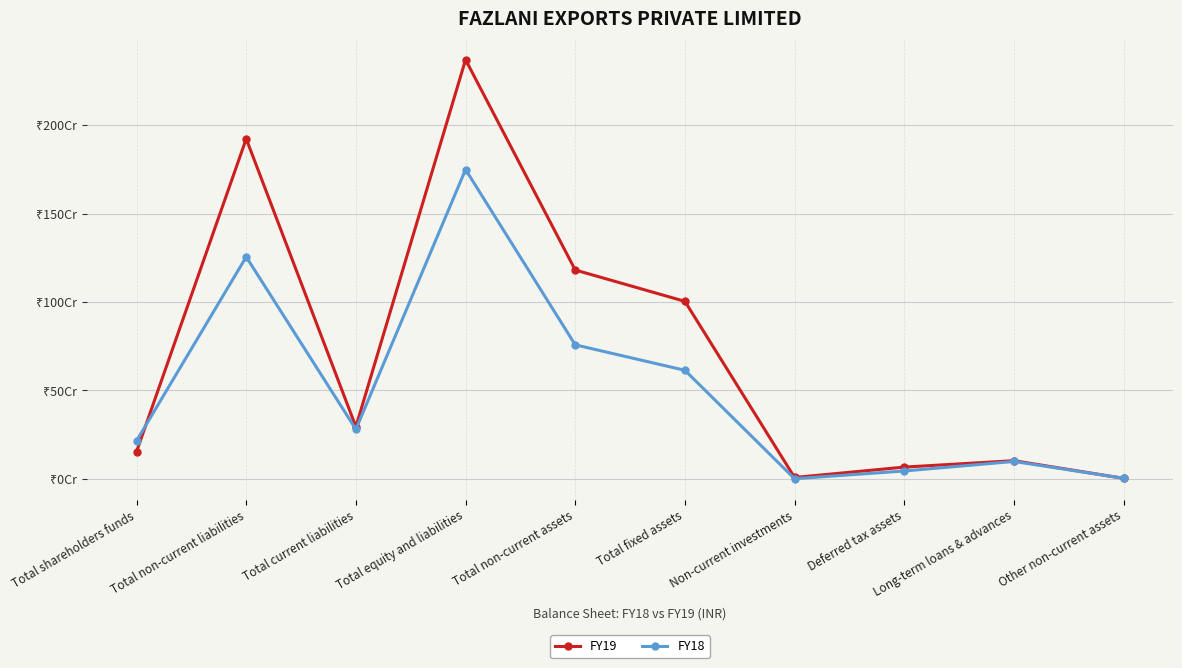

Between which two adjacent categories do FY19 and FY18 first intersect?

Total shareholders funds and Total non-current liabilities